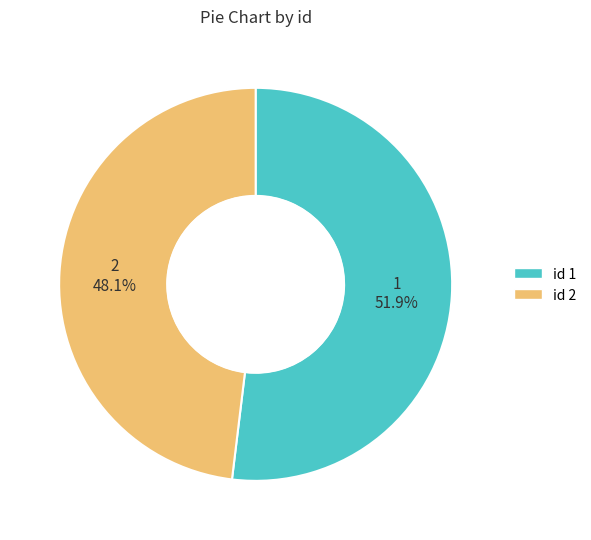

Which slice is the smallest?

id 2